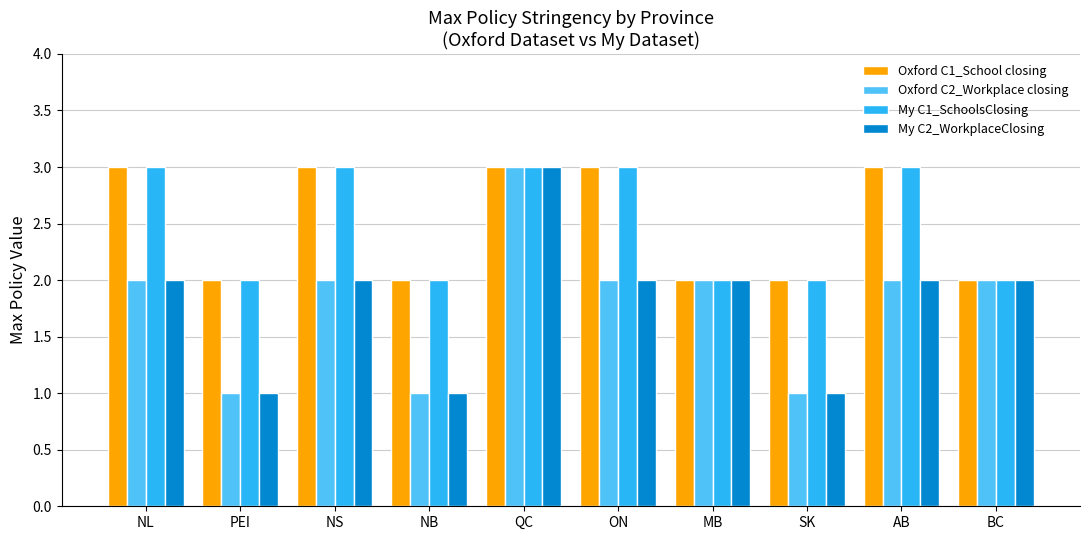

True or false: My C1_SchoolsClosing has a value of 3 at AB.

True